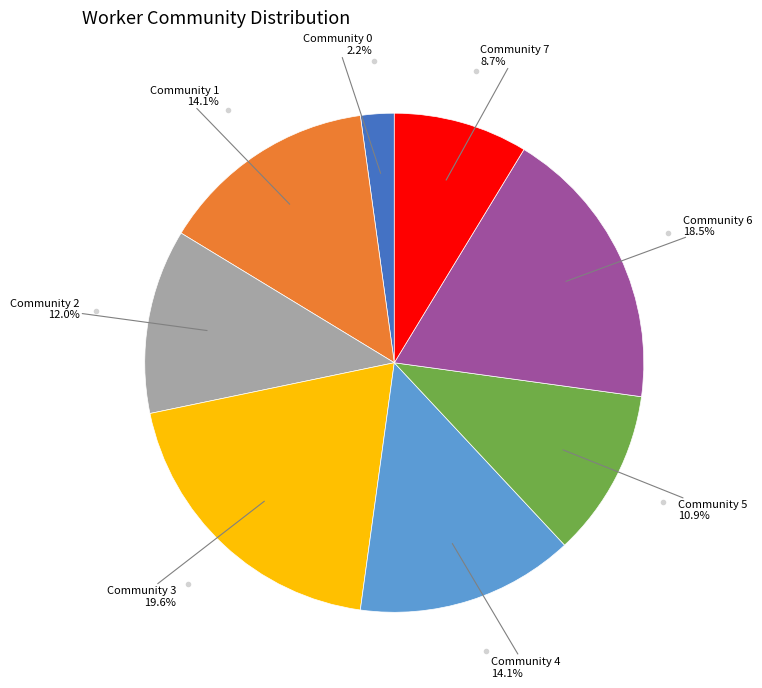

Count the number of slices in the pie.

8